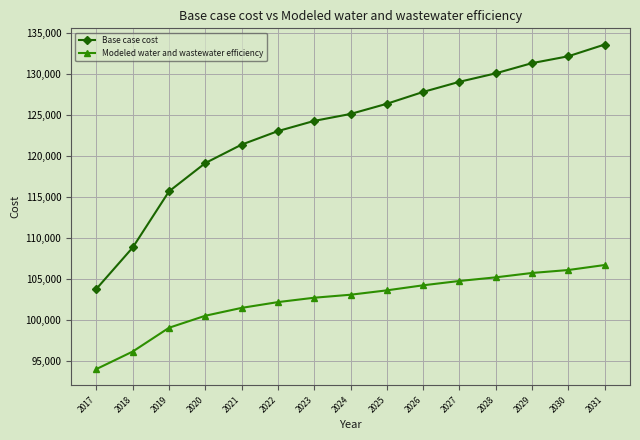

True or false: Base case cost and Modeled water and wastewater efficiency intersect in this chart.

False